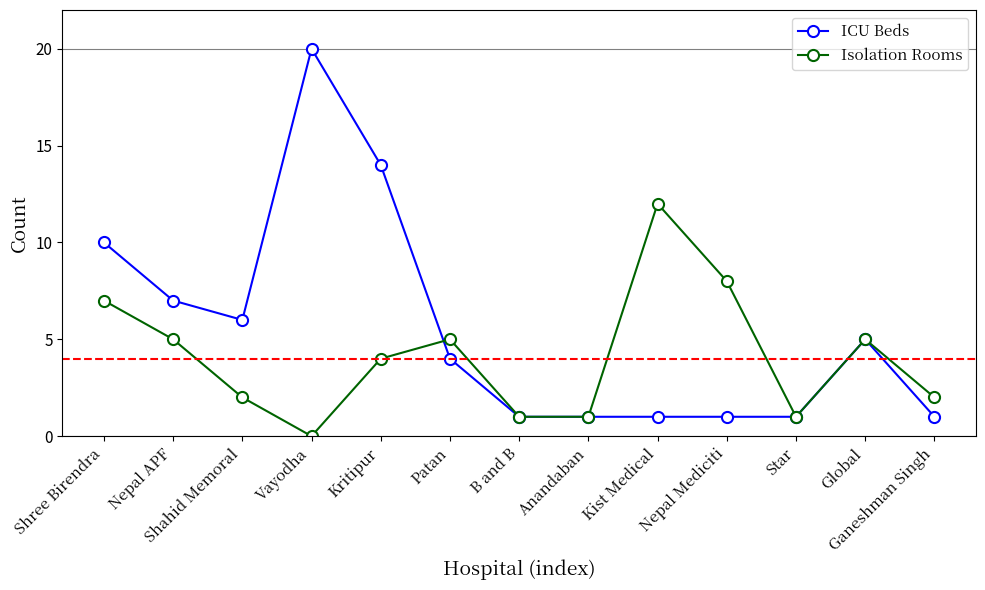

At which category does Isolation Rooms reach its first local valley?

Vayodha